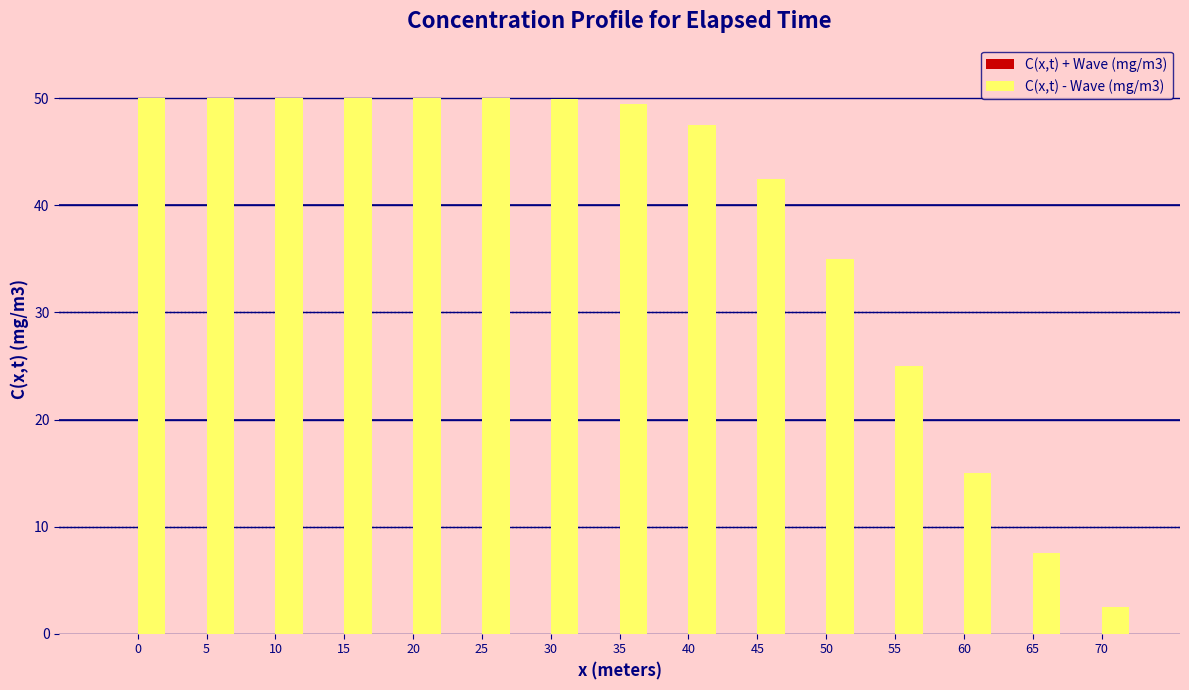

Which series has the largest total across all categories?

C(x,t) - Wave (mg/m3)